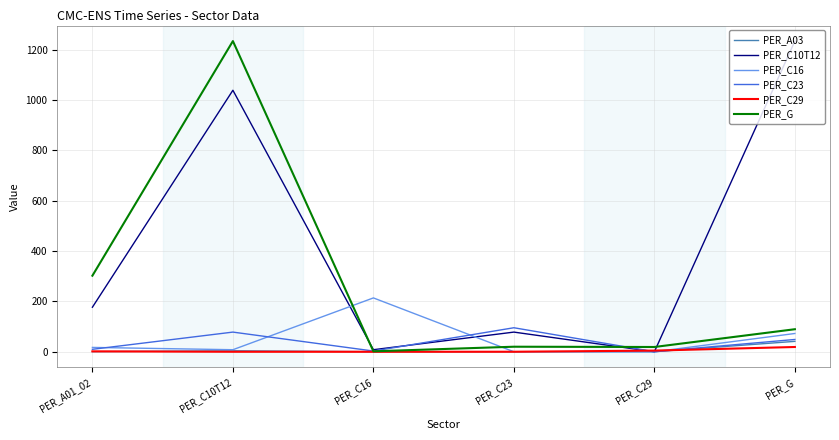

The PER_C23 series shows 0.1 at PER_C29. True or false?

True